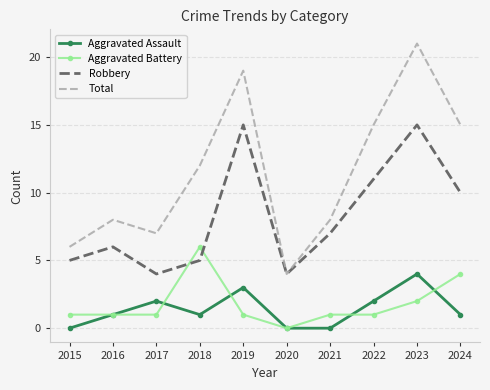

Is it true that Total equals 12 at 2018?

True